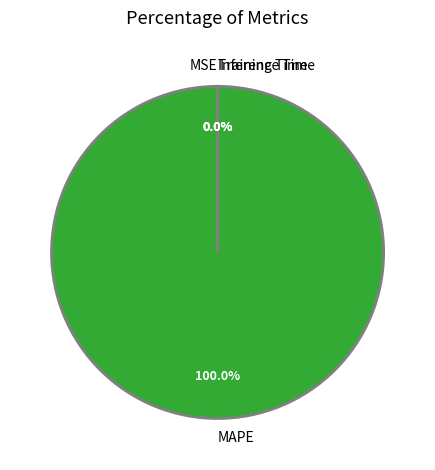

Which category accounts for the majority?

MAPE